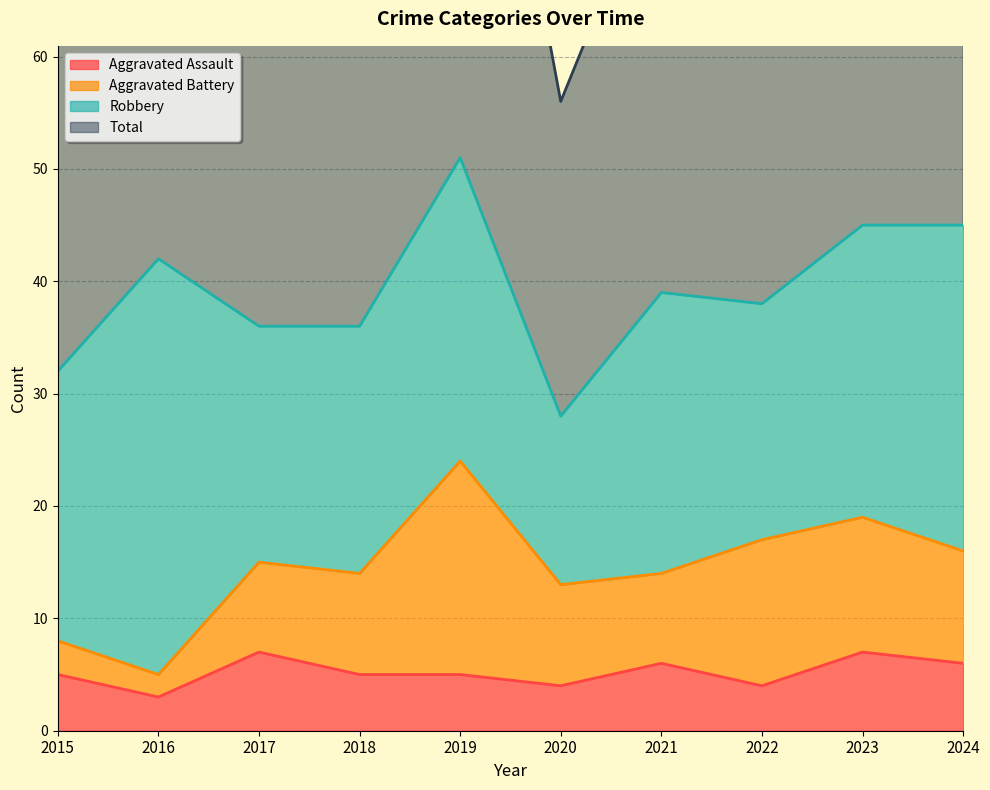

True or false: Aggravated Assault has a value of 11 at 2023.

False